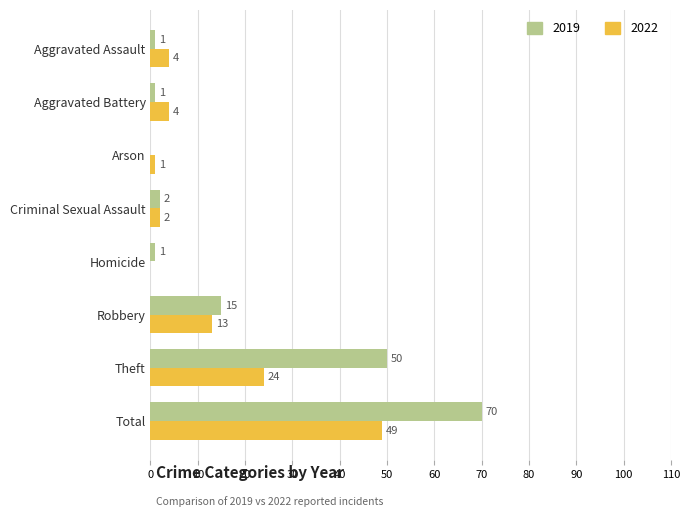

Read the 2022 value at Robbery, to the nearest 5.

15